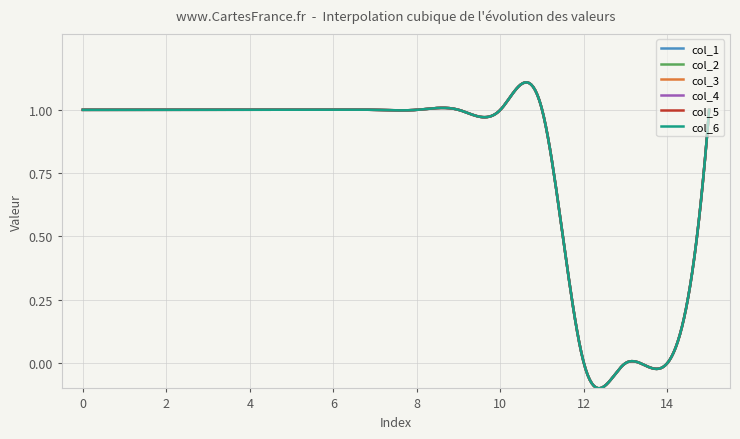

How many lines are shown in the chart?

6